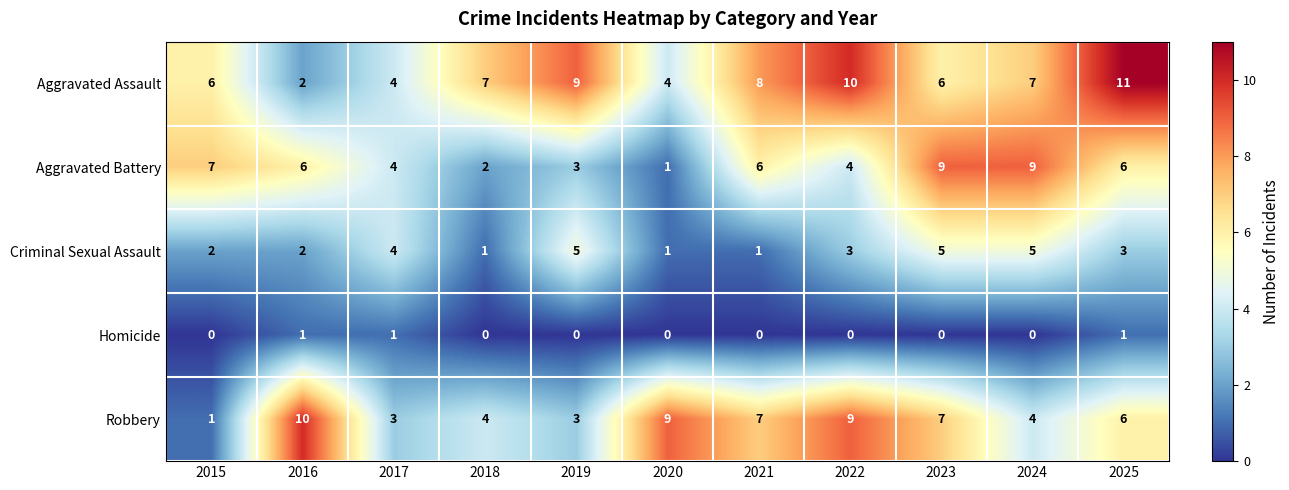

At how many categories does at least one series exceed 3?

11